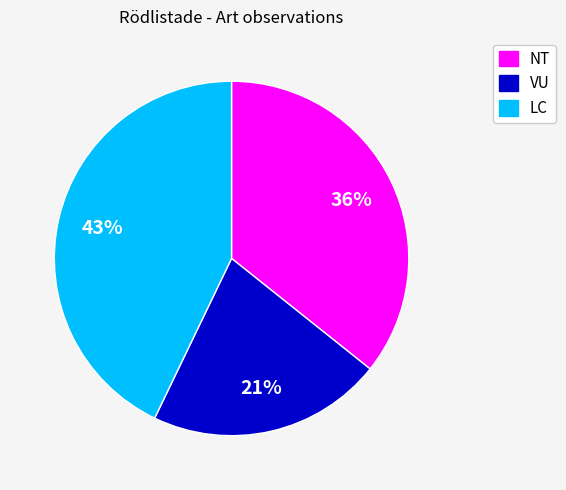

To the nearest percent, what is the average slice percentage?

33%